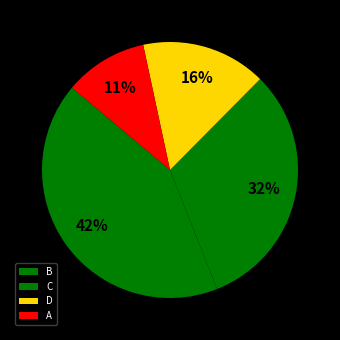

To the nearest percent, what portion does D represent?

16%